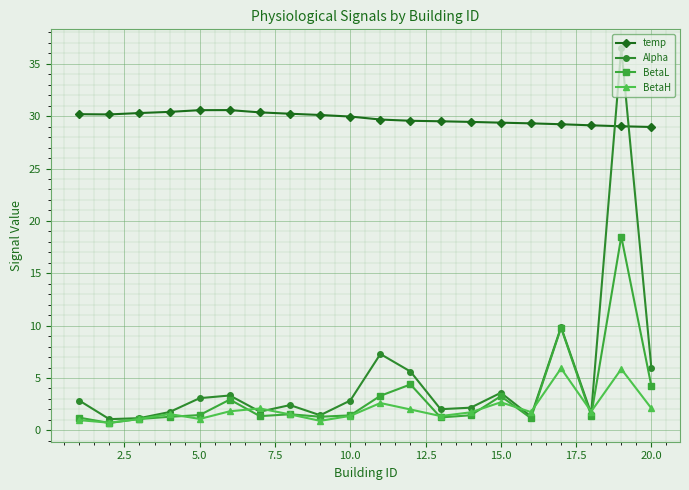

At how many categories does at least one series exceed 28?

20